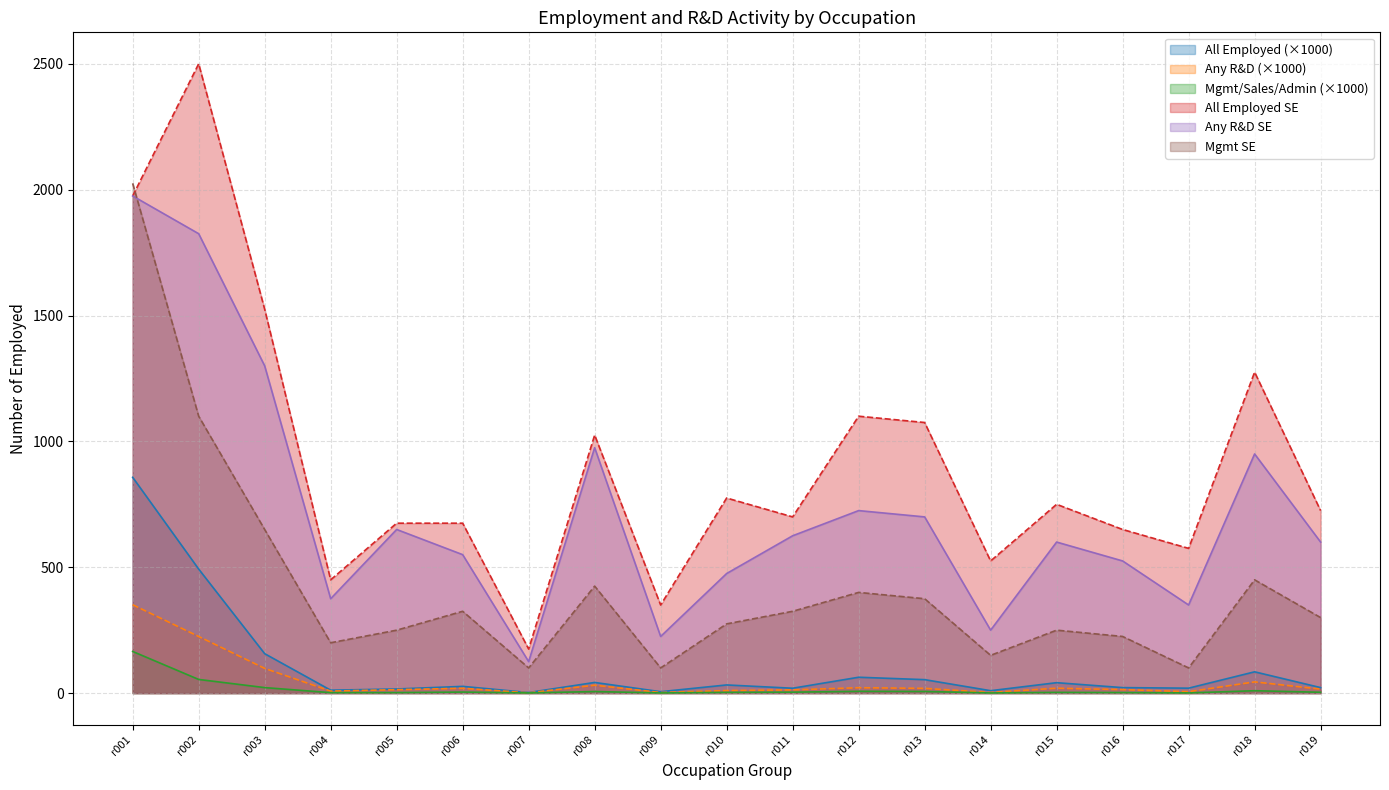

True or false: Mgmt SE and Mgmt/Sales/Admin cross at least once.

False